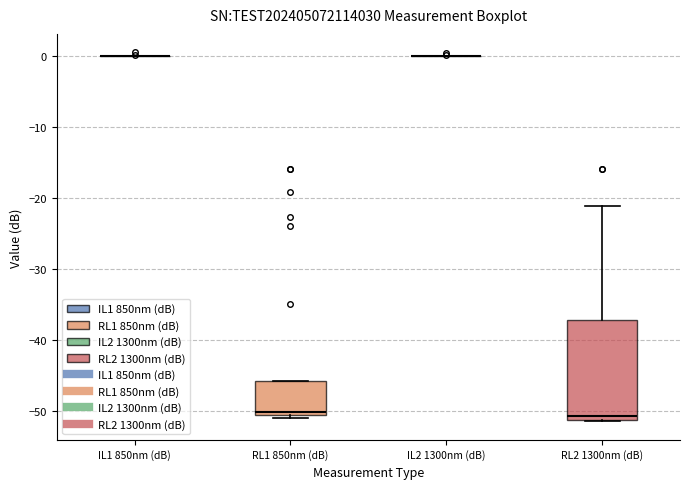

Which box is the tallest, from its lower edge to its upper edge?

RL2 1300nm (dB)